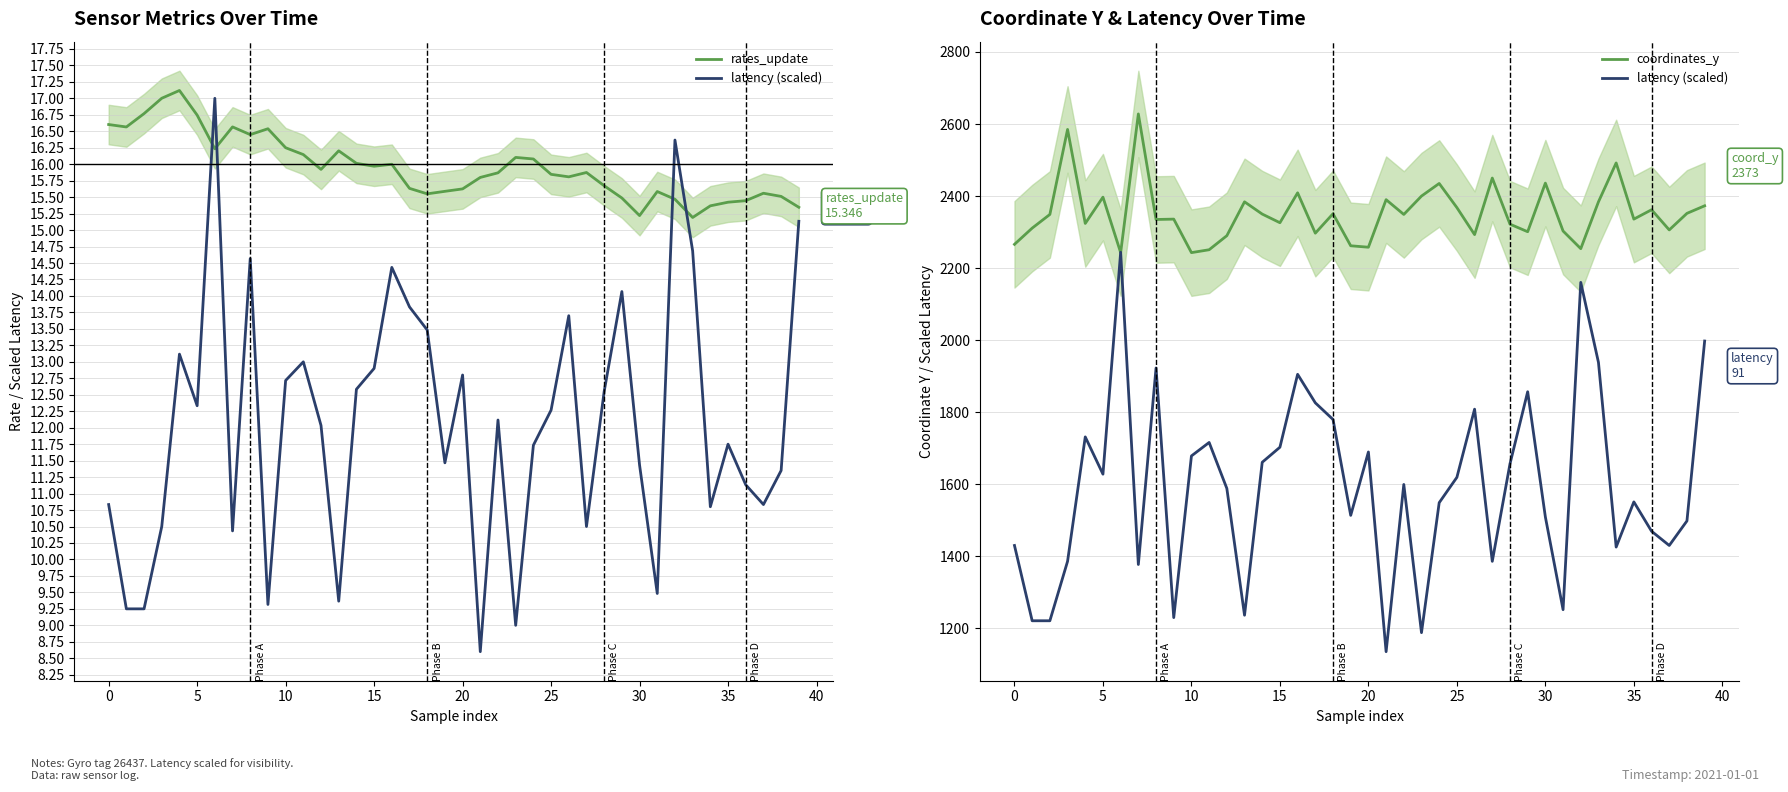

Which series changed the most between 15 and 35?

latency (scaled)